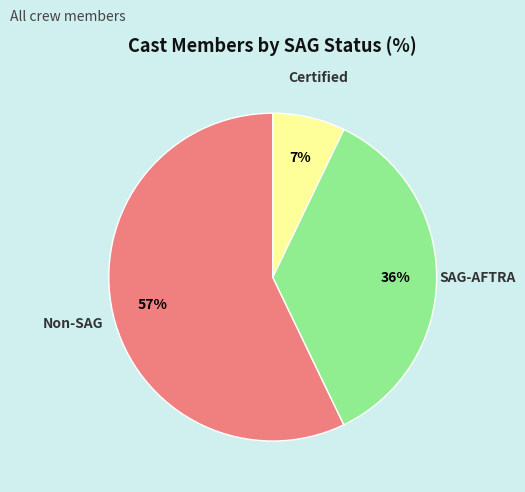

True or false: SAG-AFTRA accounts for 43% of the total.

False